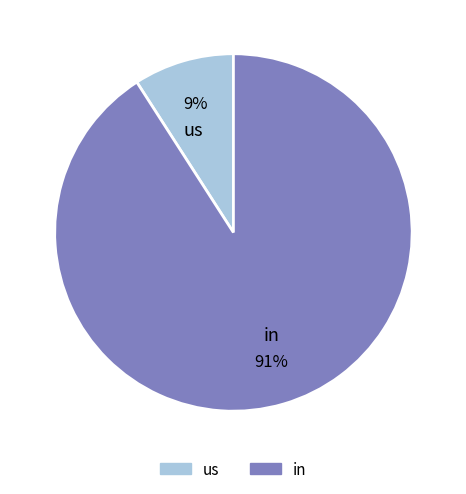

How many slices are in this pie chart?

2